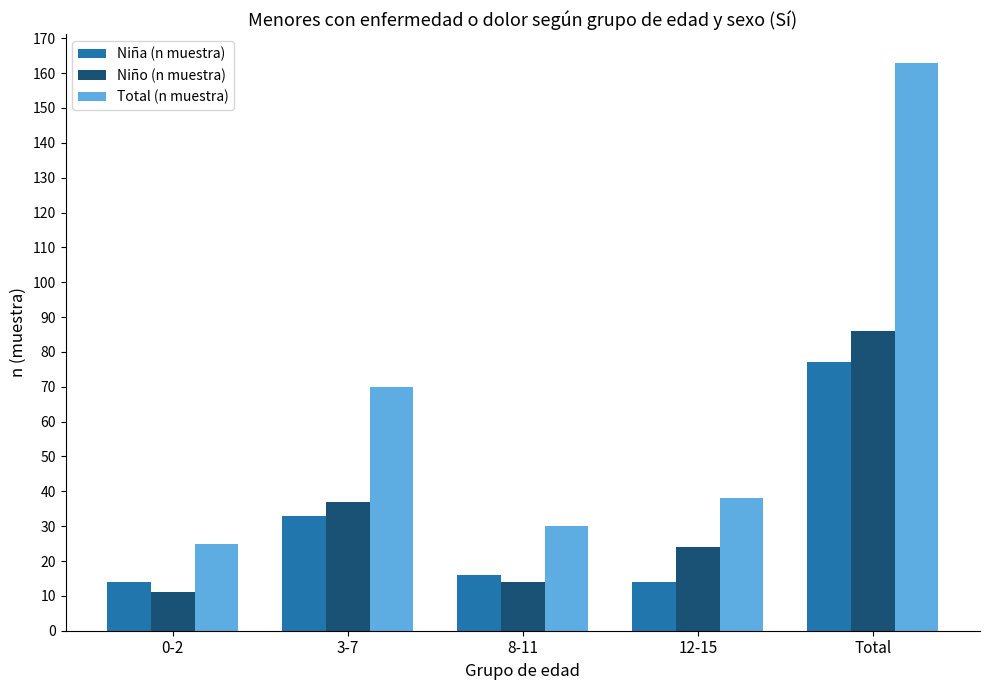

What is the lowest value of the Total (n muestra) series?

25